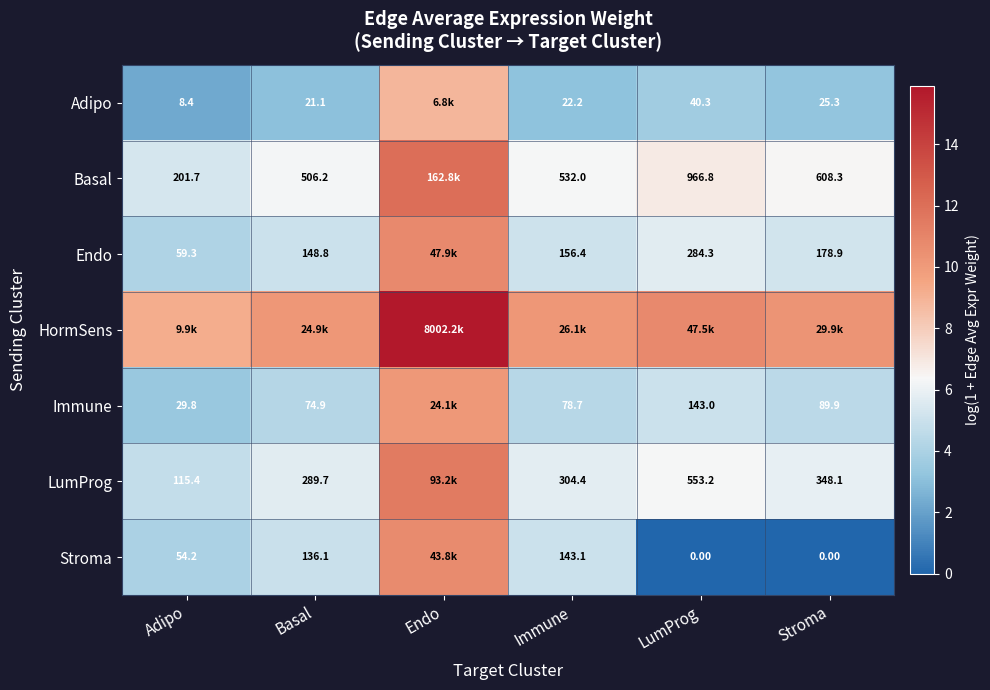

What is the total value across all series at LumProg?

38.3